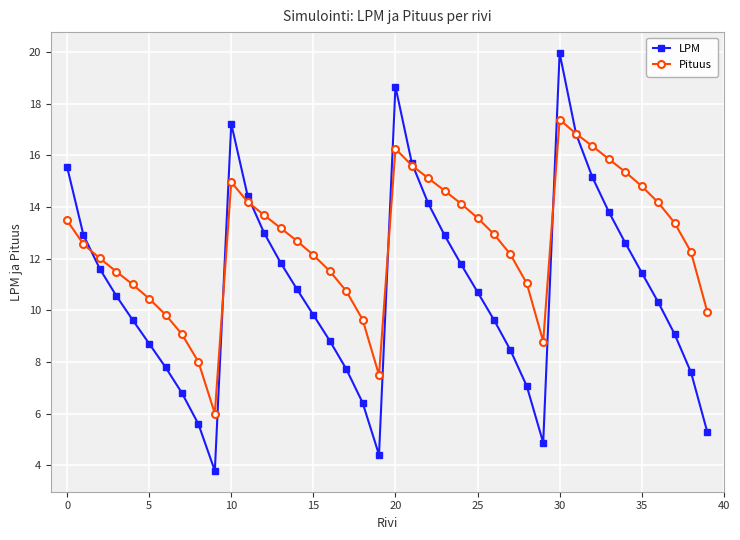

What is the lowest value of the LPM series?

3.8